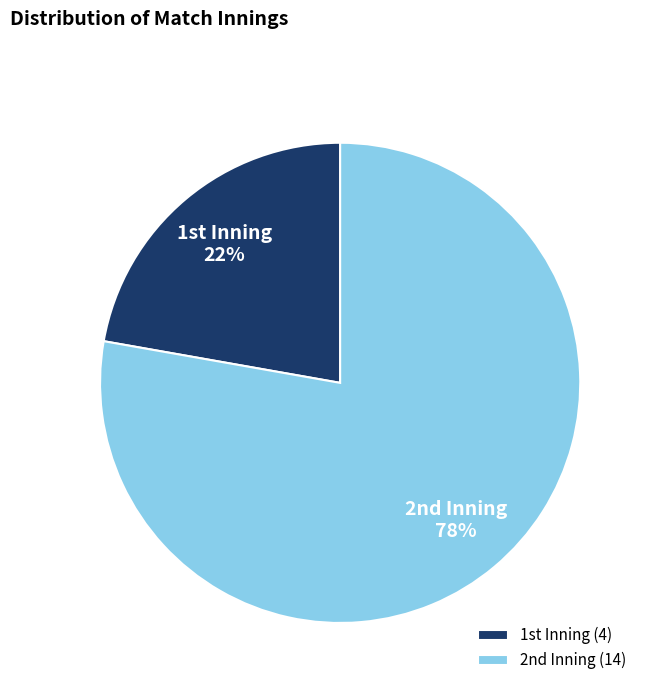

How many slices are in this pie chart?

2